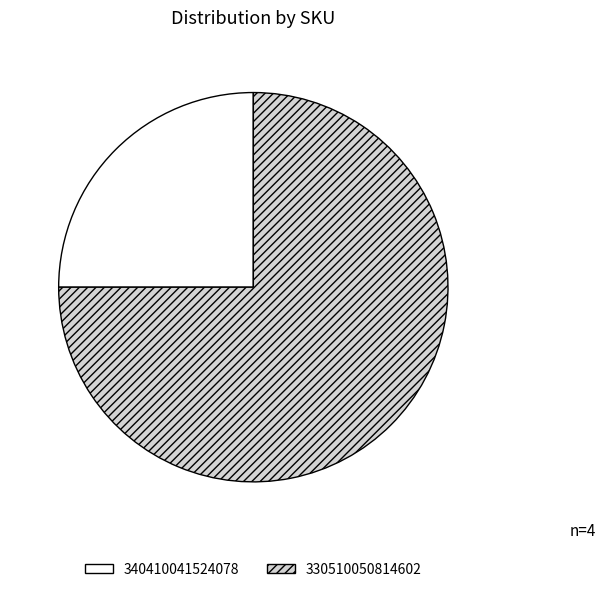

Which has a higher value, 330510050814602 or 340410041524078?

330510050814602